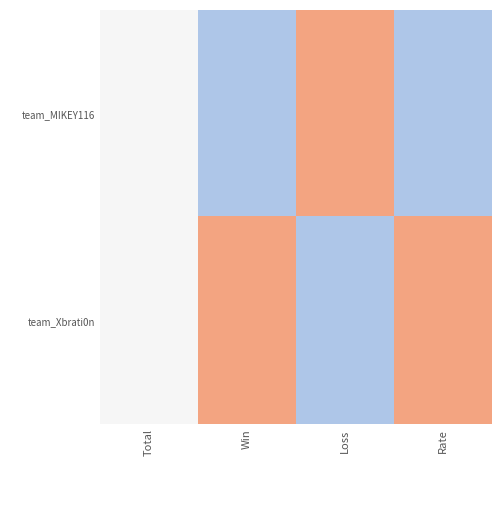

List the series in order of their peak value, highest first.

team_MIKEY116, team_Xbrati0n